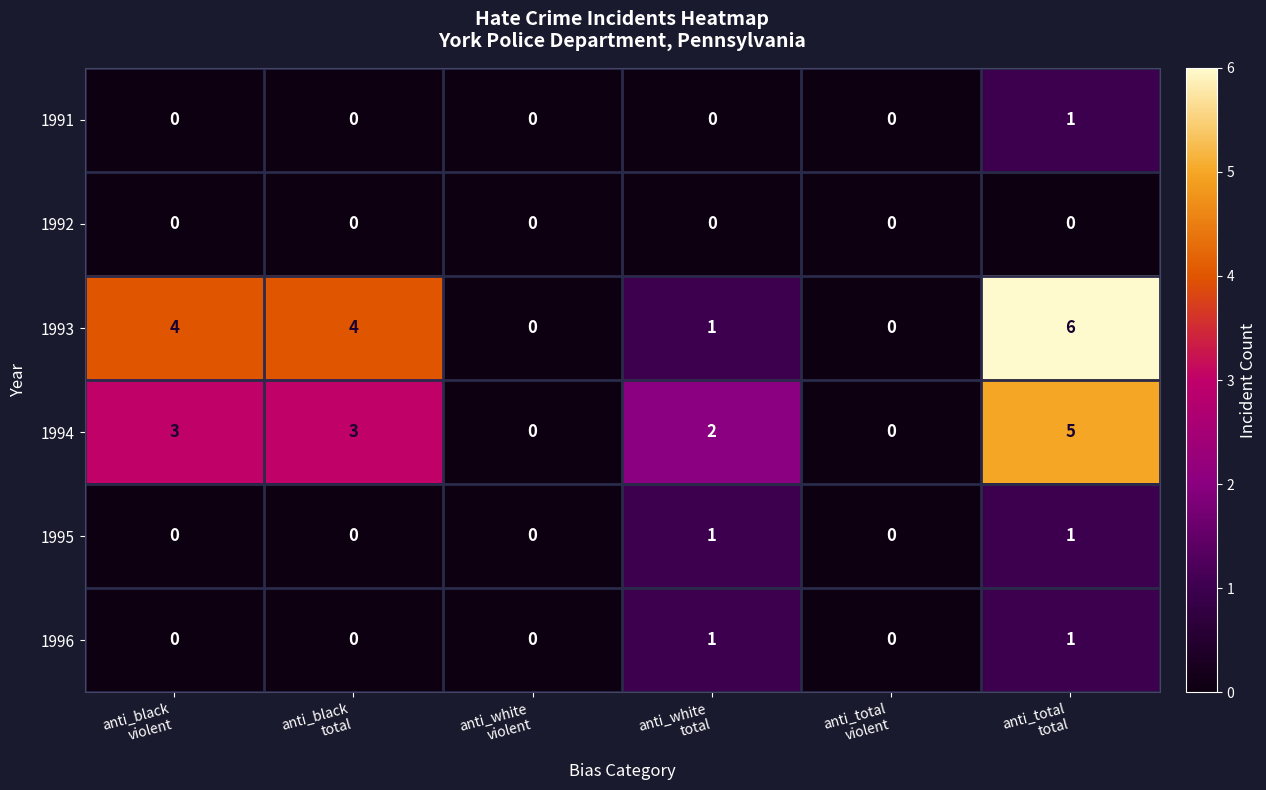

Which series has the largest total across all categories?

1993